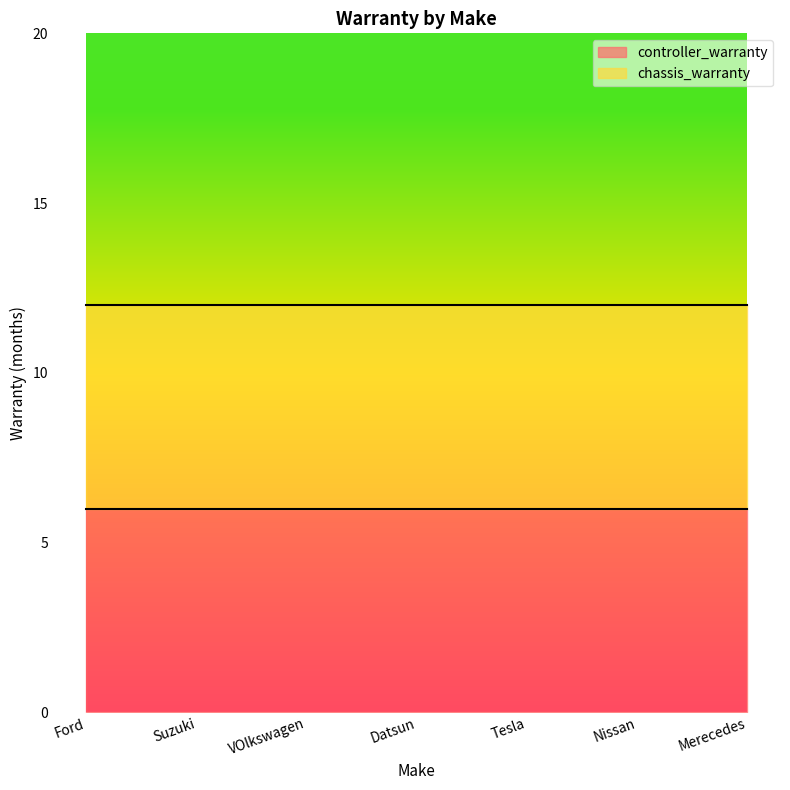

Reading right to left, list all the values displayed in this chart.

controller_warranty: 6	6	6	6	6	6	6
chassis_warranty: 12	12	12	12	12	12	12